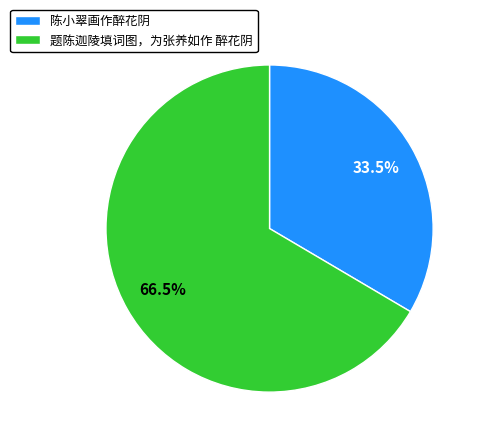

Rank the categories by value from lowest to highest.

陈小翠画作醉花阴, 题陈迦陵填词图，为张养如作 醉花阴